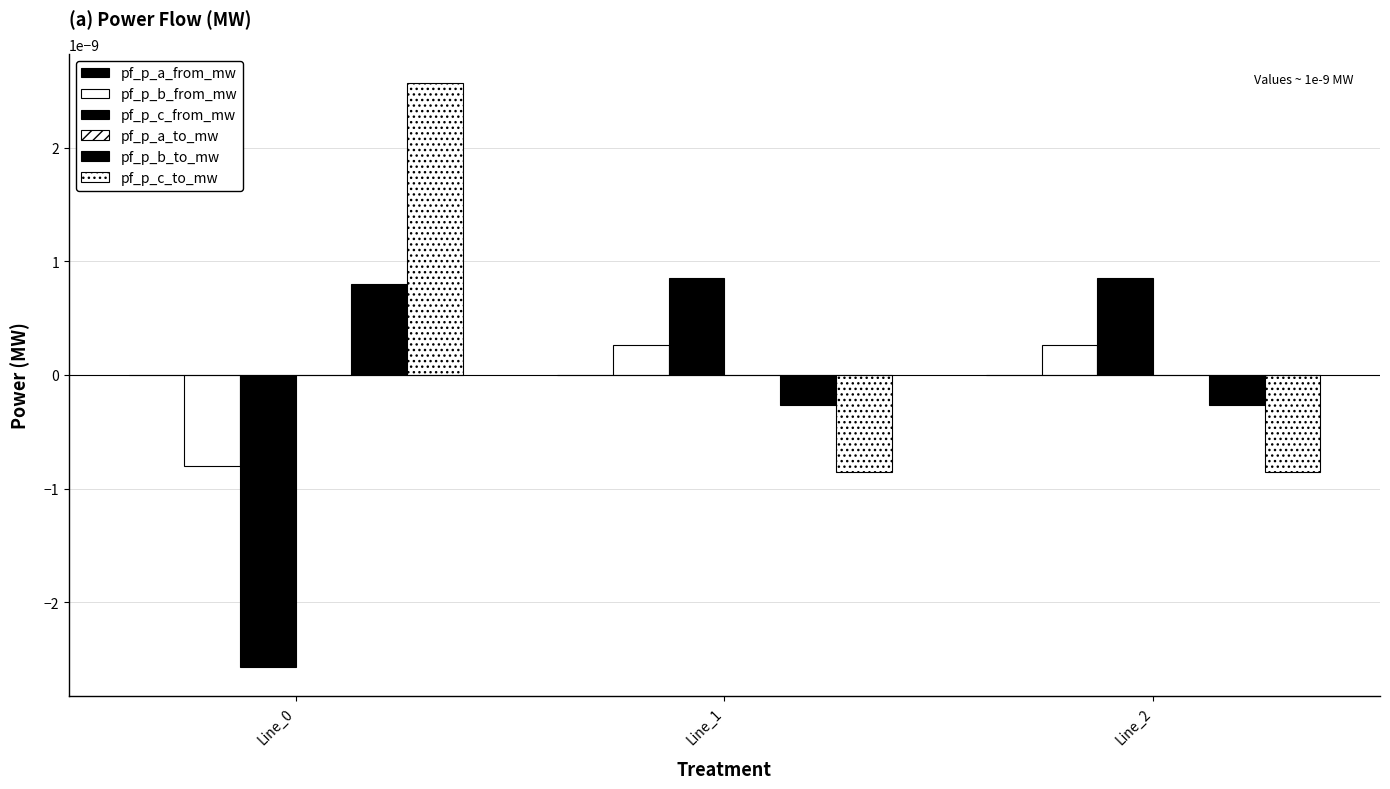

How many distinct data groups are displayed?

6